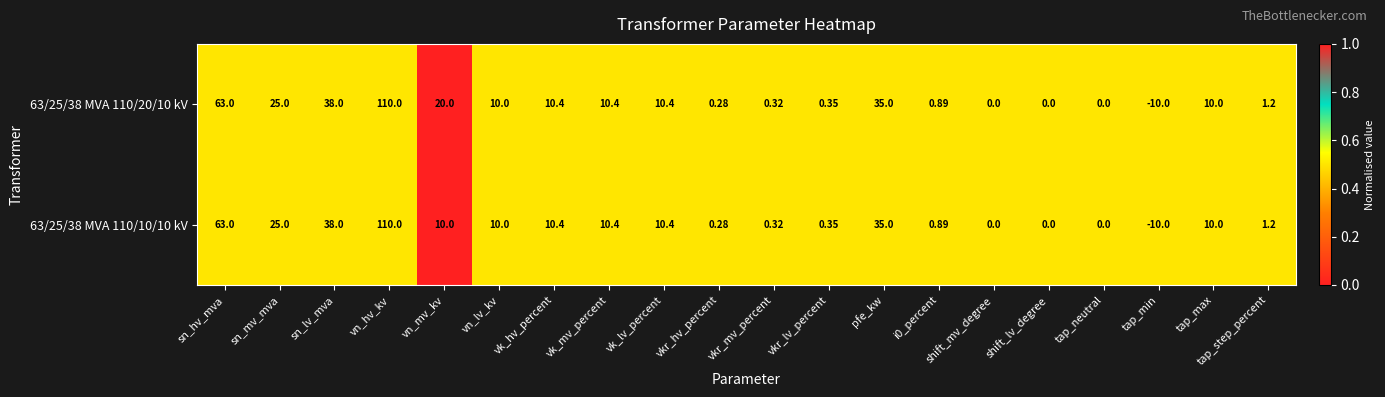

Which category has the lowest value across all series?

tap_min